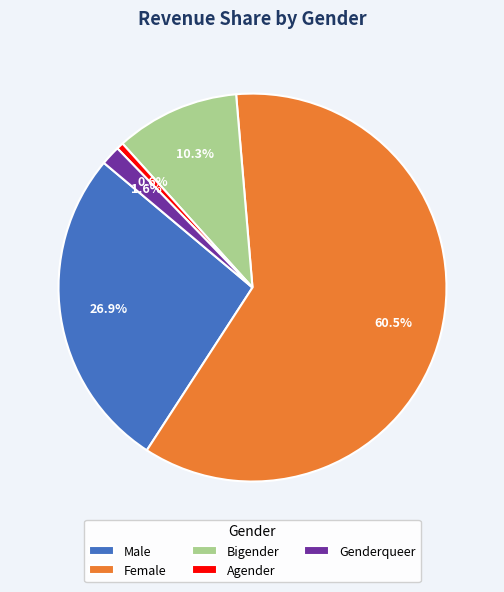

Which has a higher value, Female or Bigender?

Female